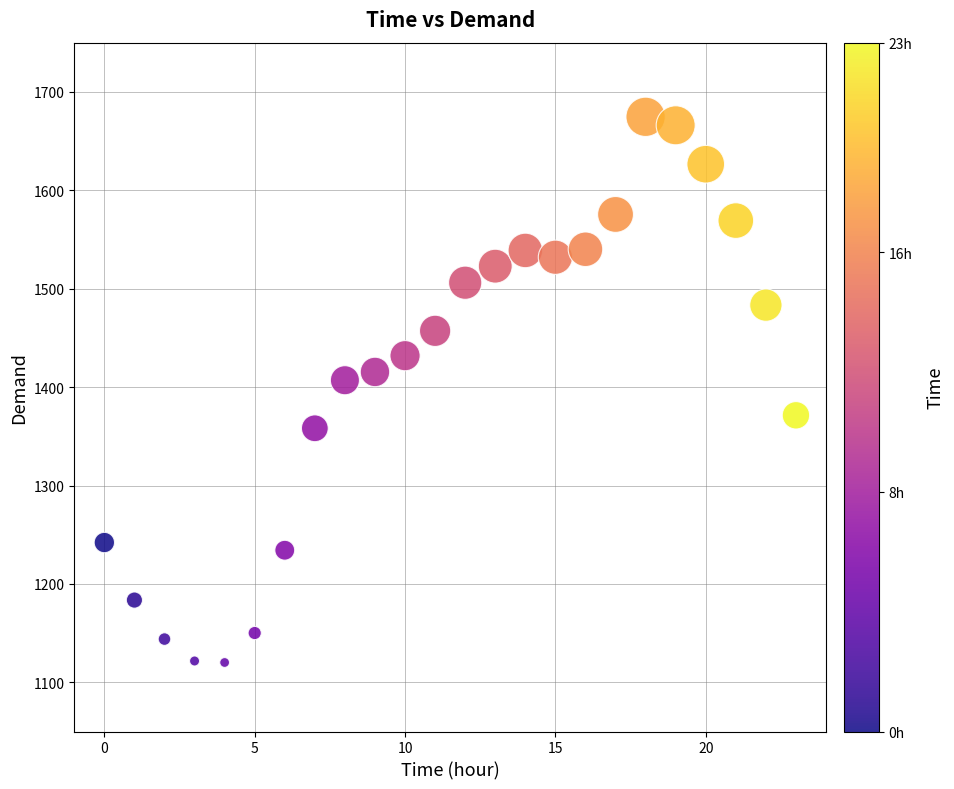

What Y value in the scatter plot is closest to 1397?

1407.0